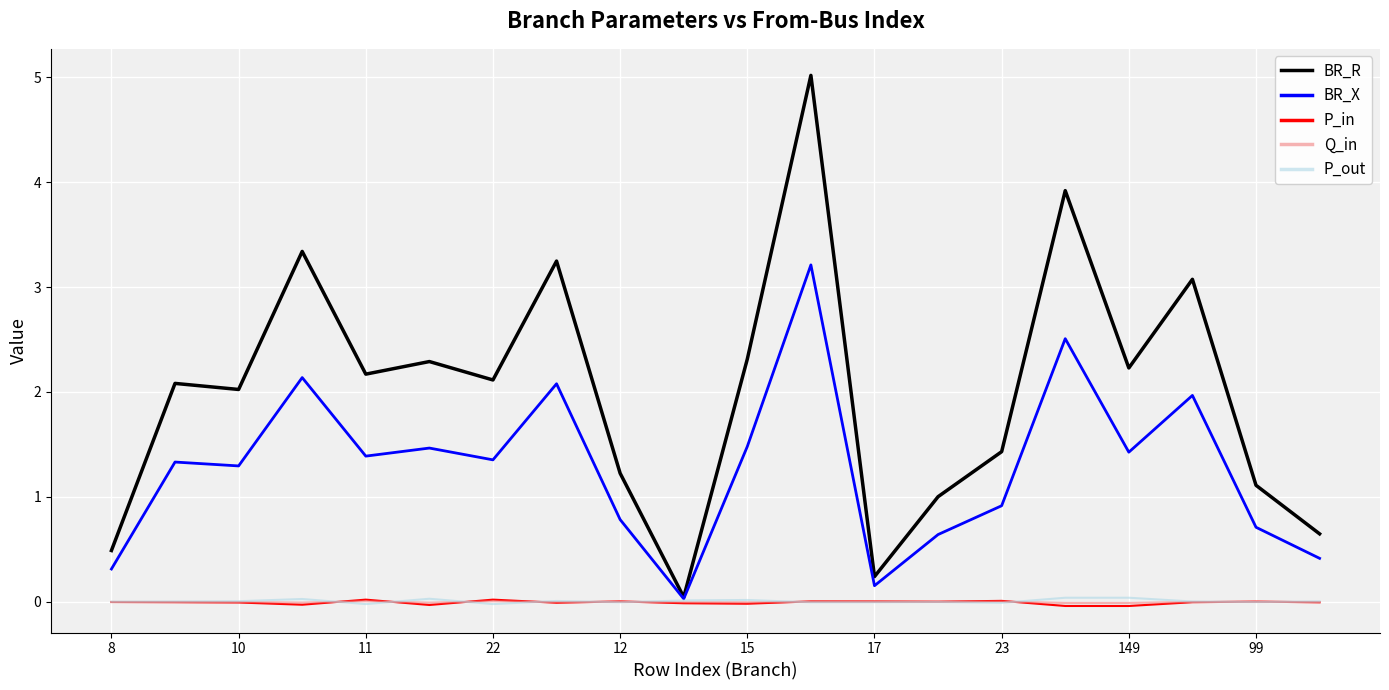

Which series has the largest total across all categories?

BR_R